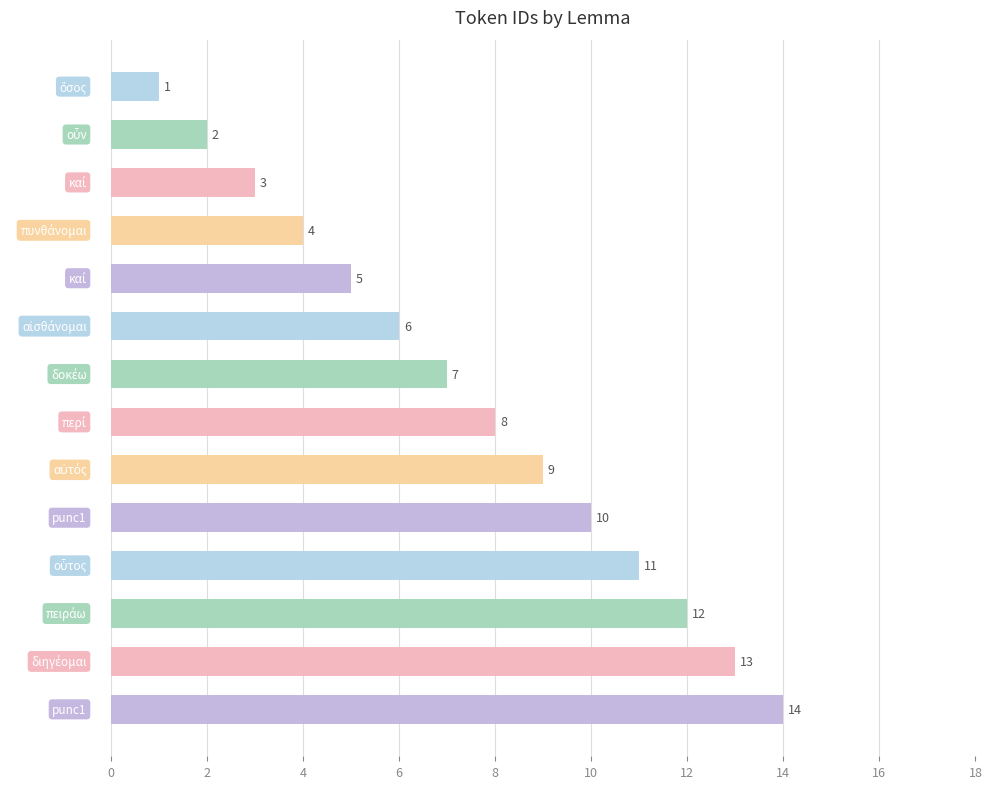

What is the value of the 14th bar from the top?

14